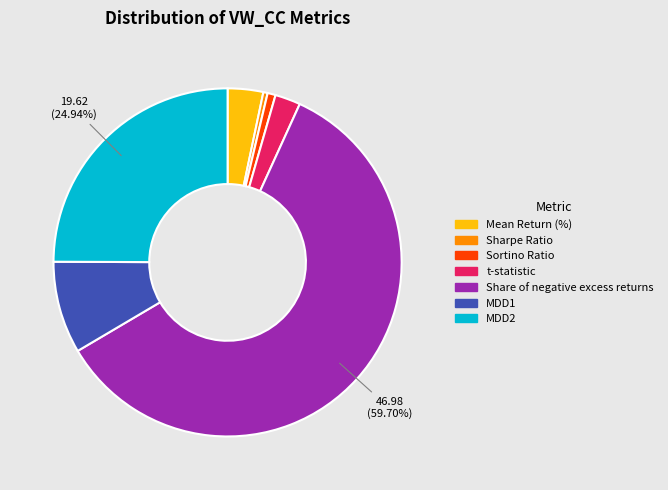

Is there any slice that represents more than half of the pie?

Yes